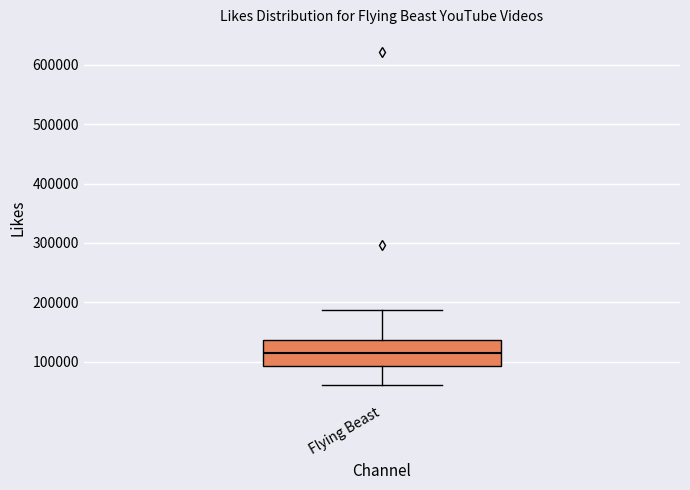

Where does the median line of the box for Flying Beast sit on the y-axis? The values are not printed on the chart, so give them approximately, as read against the axis.

120000